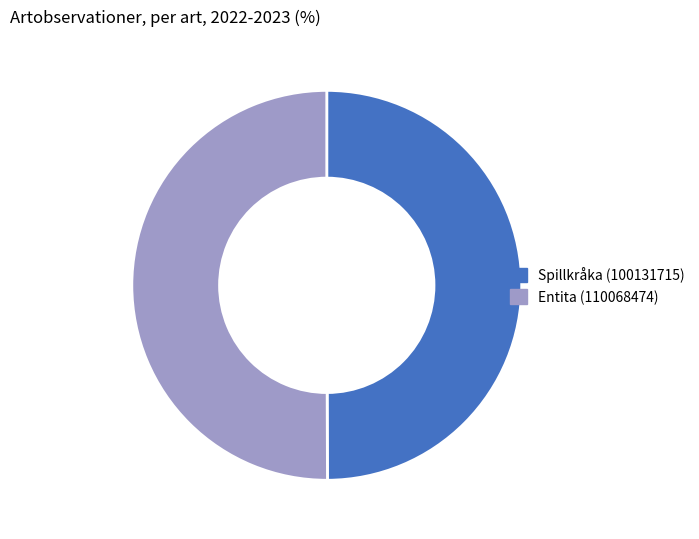

Is it true that Spillkråka (100131715) is 38% of the pie?

False